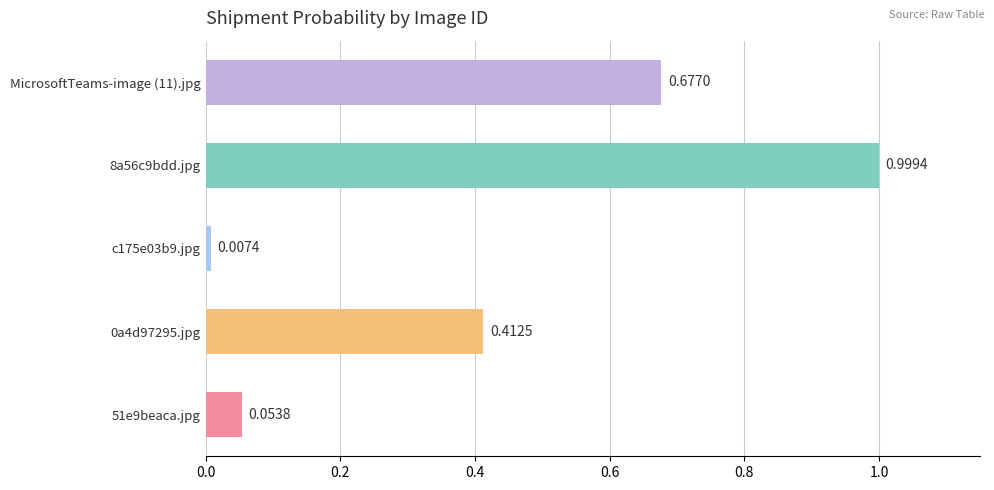

What is the difference between the second highest and second lowest values?

0.6